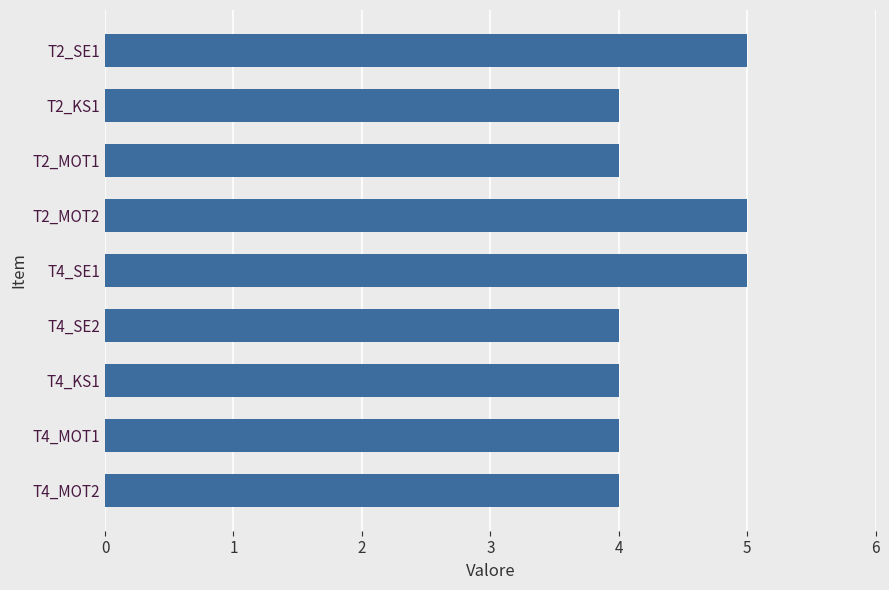

Is it true that the value at T4_MOT2 is 6?

False